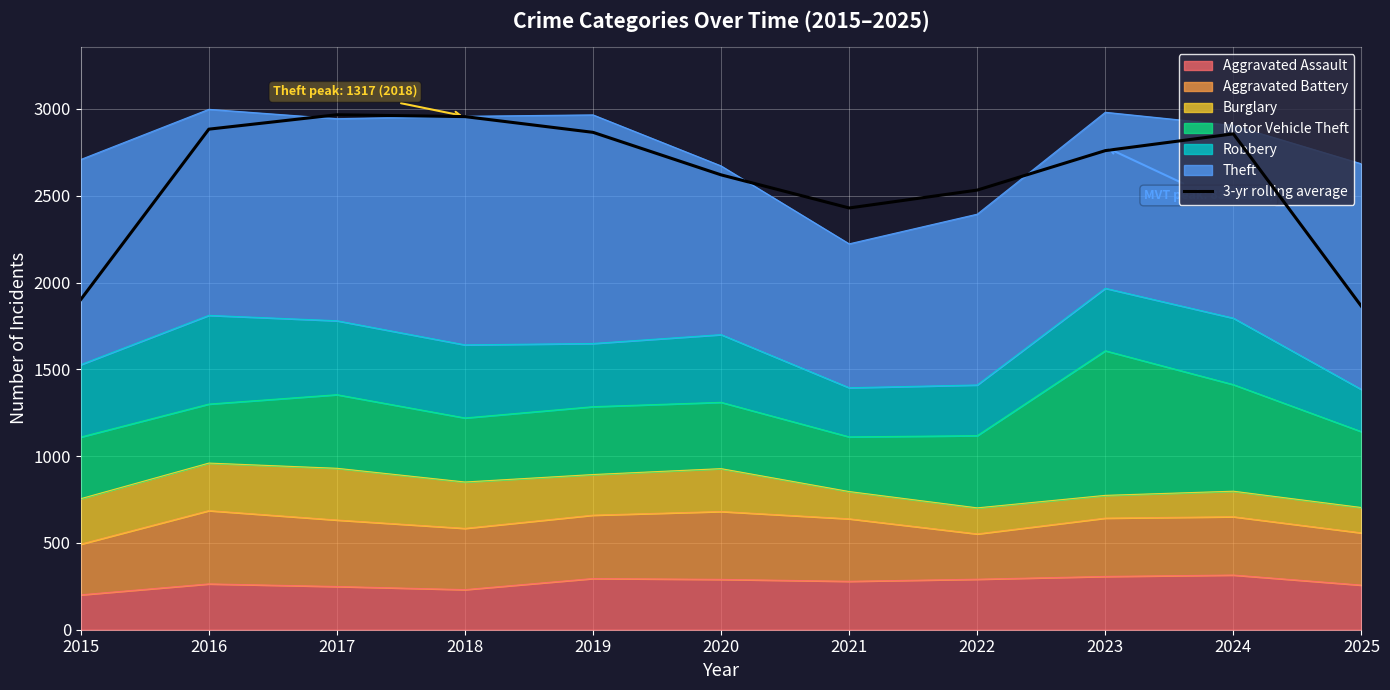

What is the change in value from 2015 to 2025?

-39.3